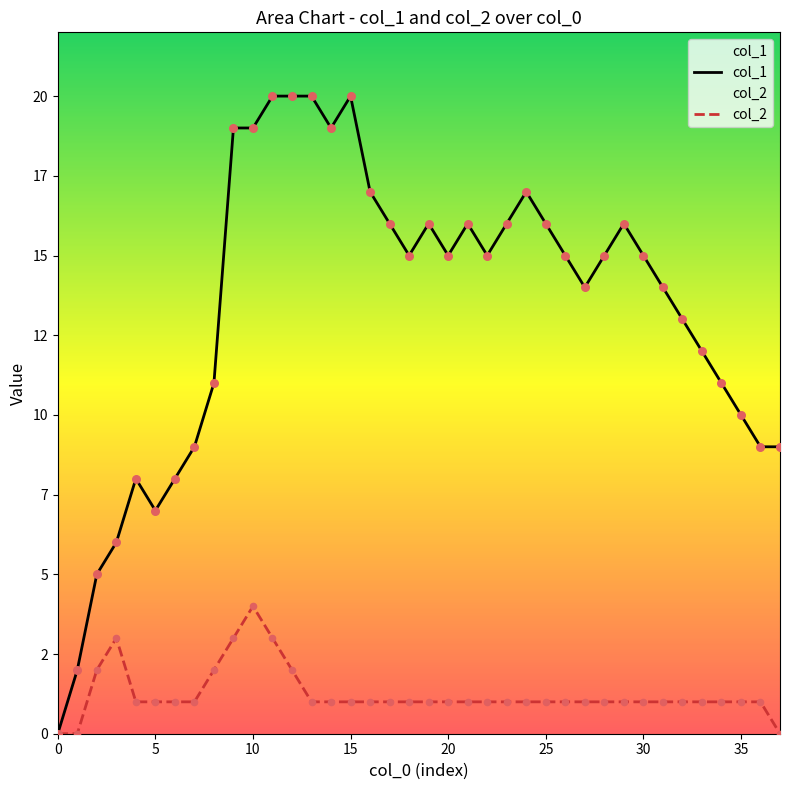

Which series has the widest spread of Y values?

col_1